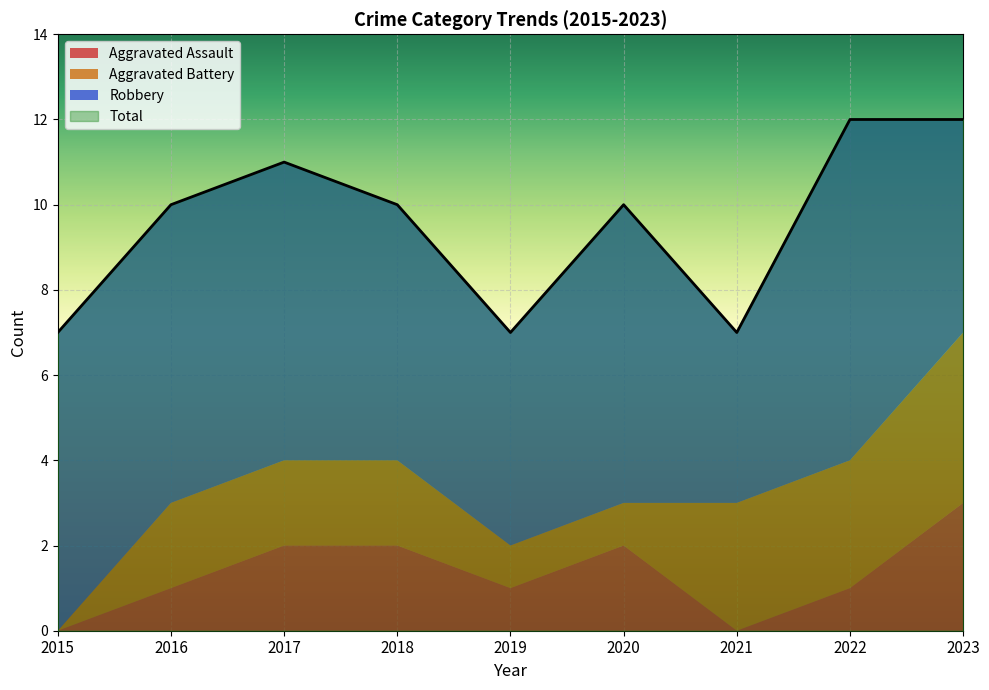

True or false: Robbery and Total cross at least once.

False